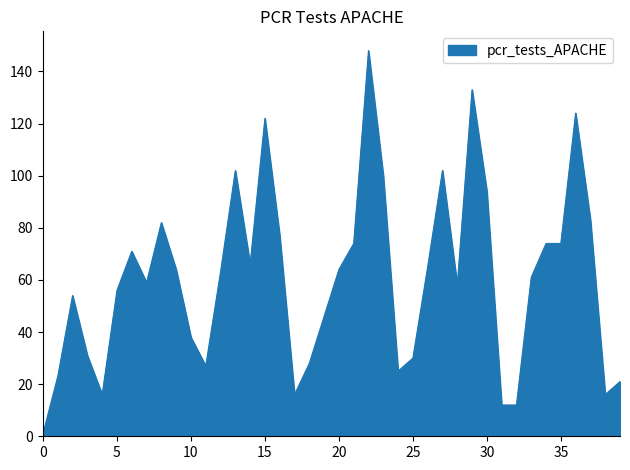

What is the maximum value shown in the chart?

148